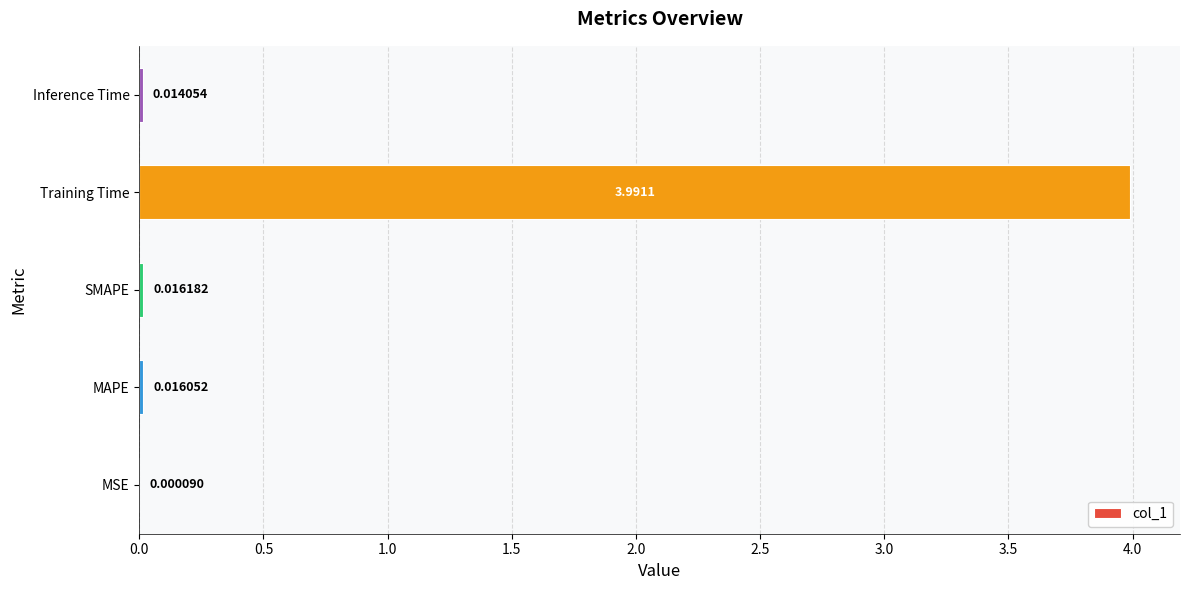

Which category has the highest value across all series?

Training Time